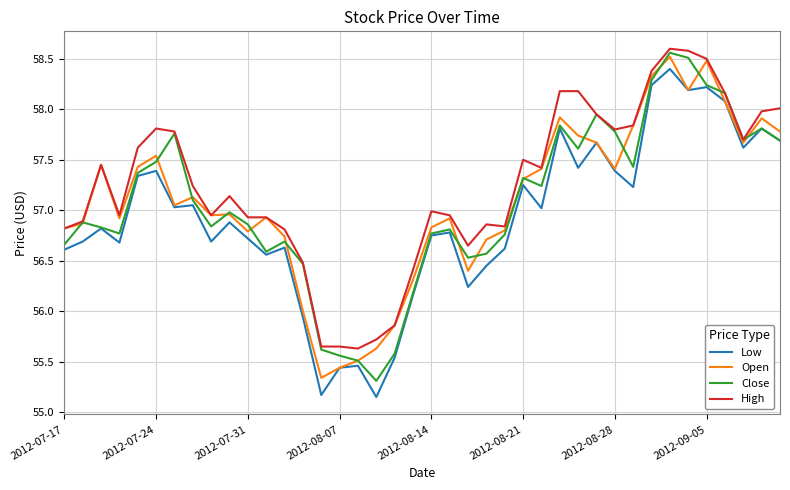

What is the sum of all High values?

2289.8